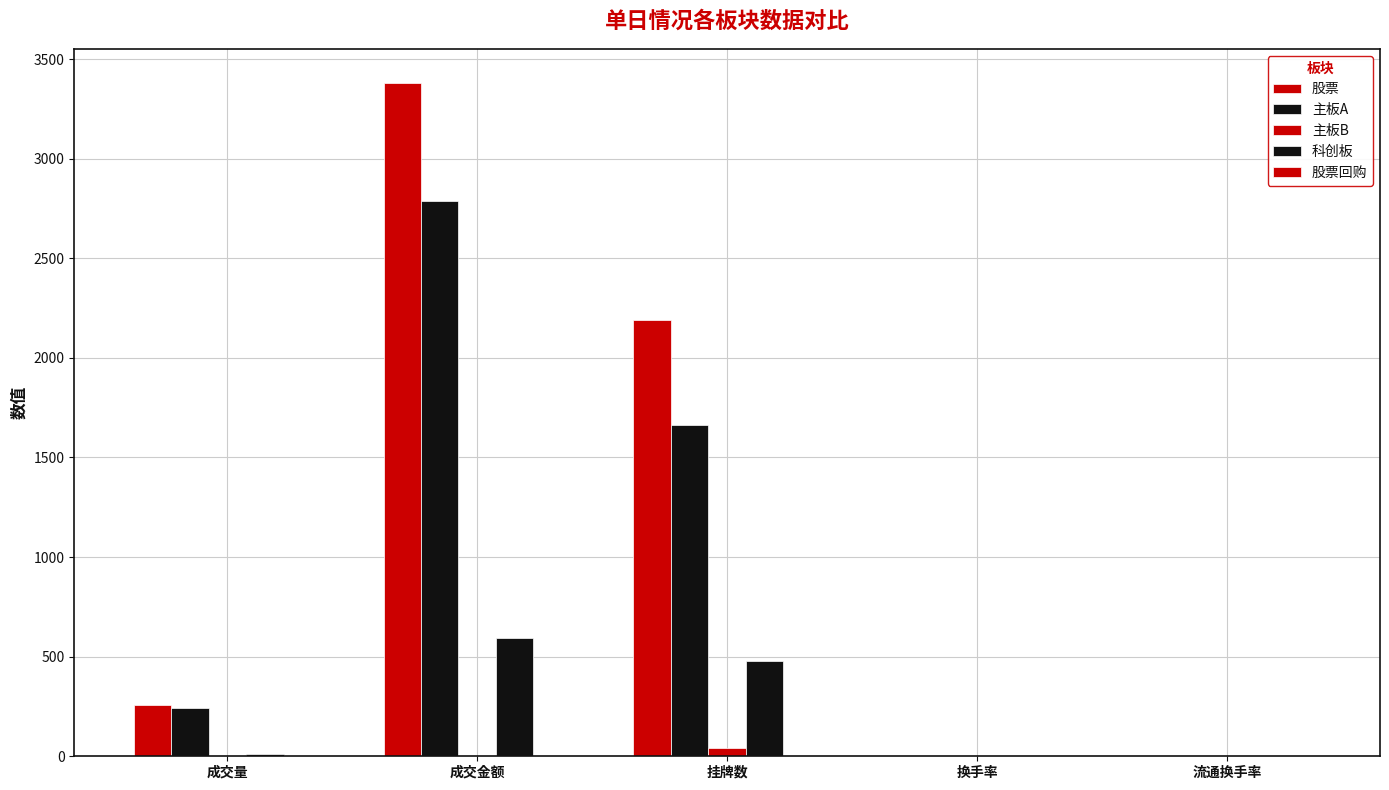

How many data points does each series have?

5